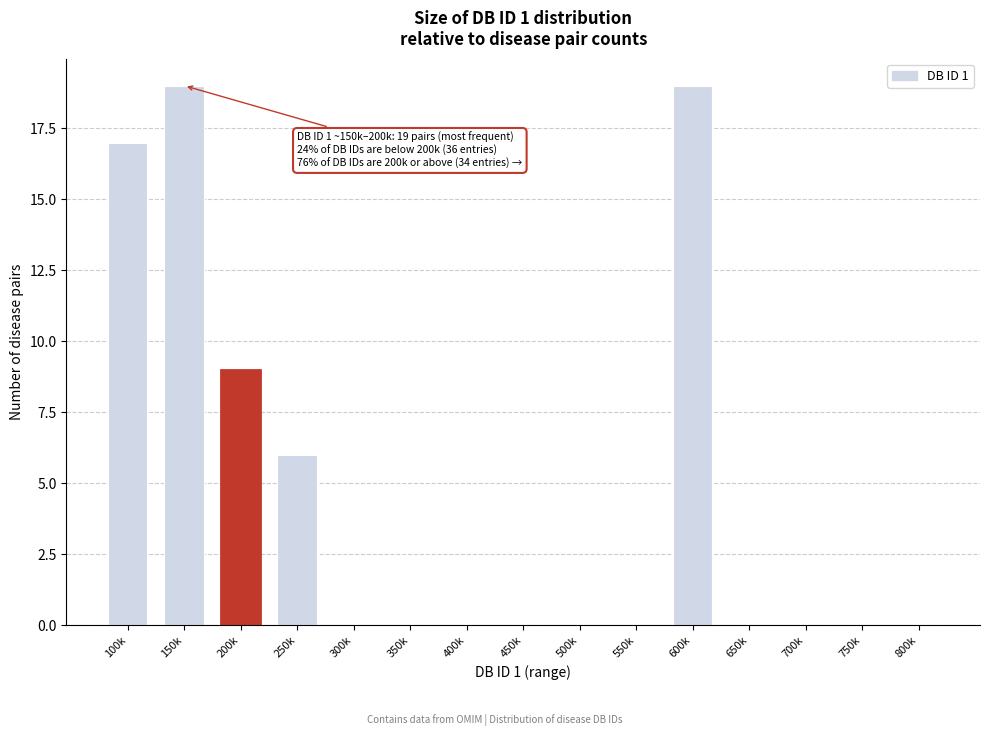

Reading left to right, transcribe all the data shown in this chart.

100k=17	150k=19	200k=9	250k=6	300k=0	350k=0	400k=0	450k=0	500k=0	550k=0	600k=19	650k=0	700k=0	750k=0	800k=0